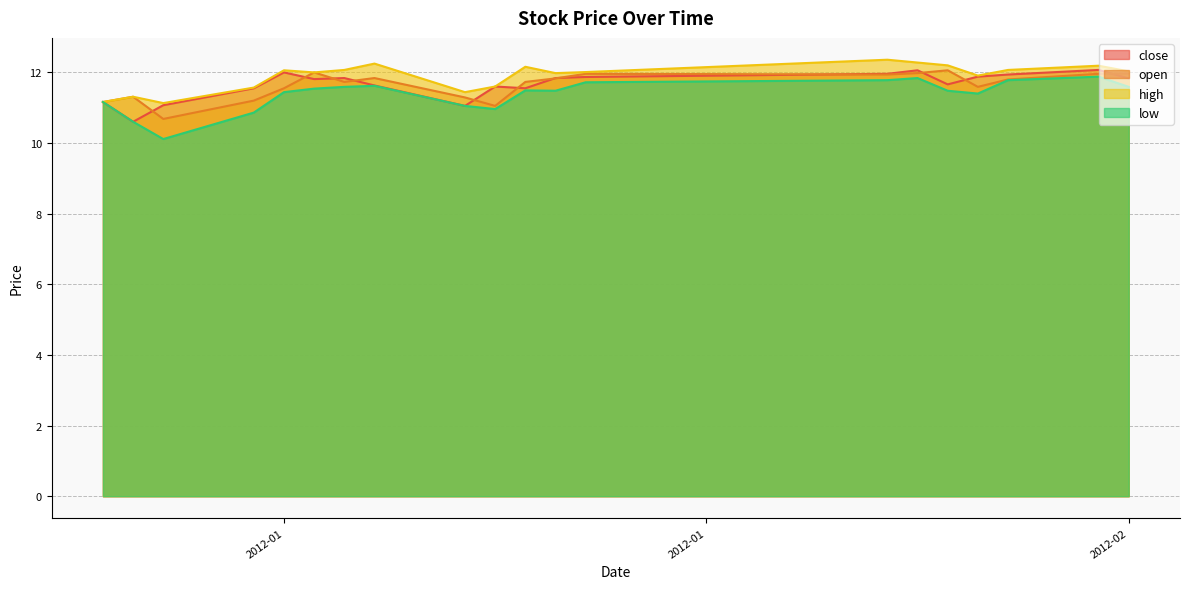

Which series has the largest range (max minus min)?

low